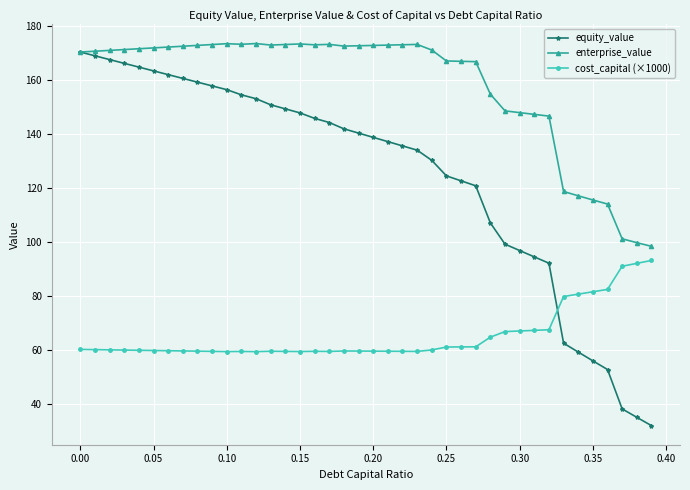

What is the value of the cost_capital (×1000) point at the 3rd from the left?

59.9